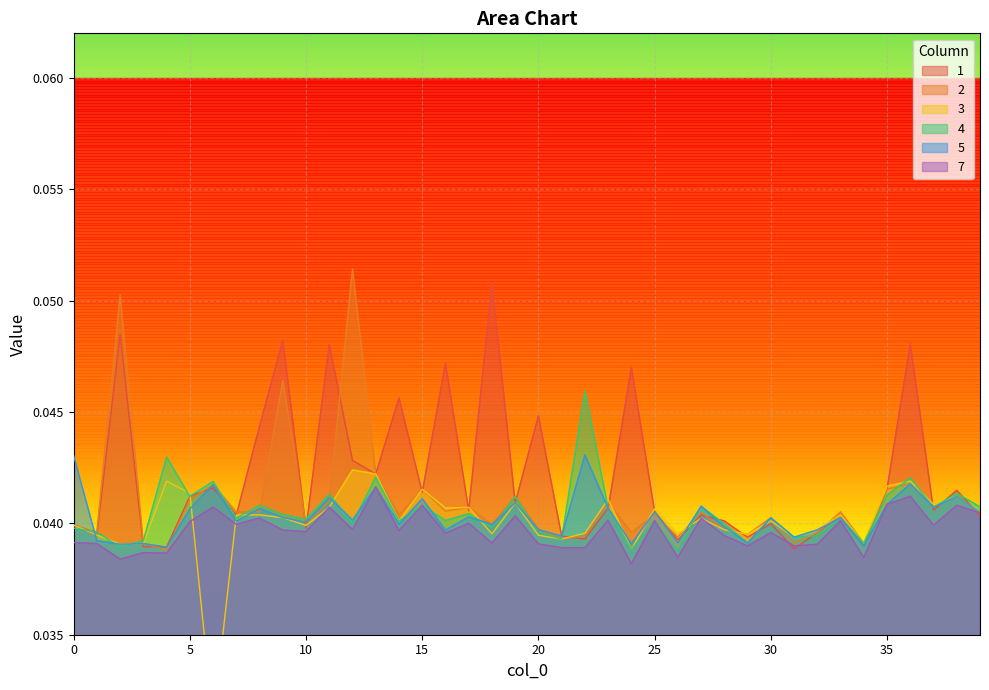

What is the total value across all series at 26?

0.2